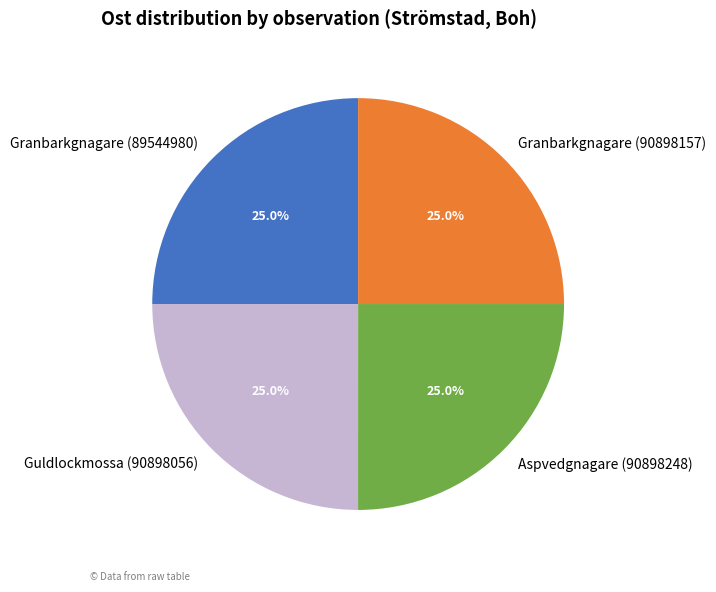

What percentage is the Aspvedgnagare (90898248) slice, to the nearest percent?

25%